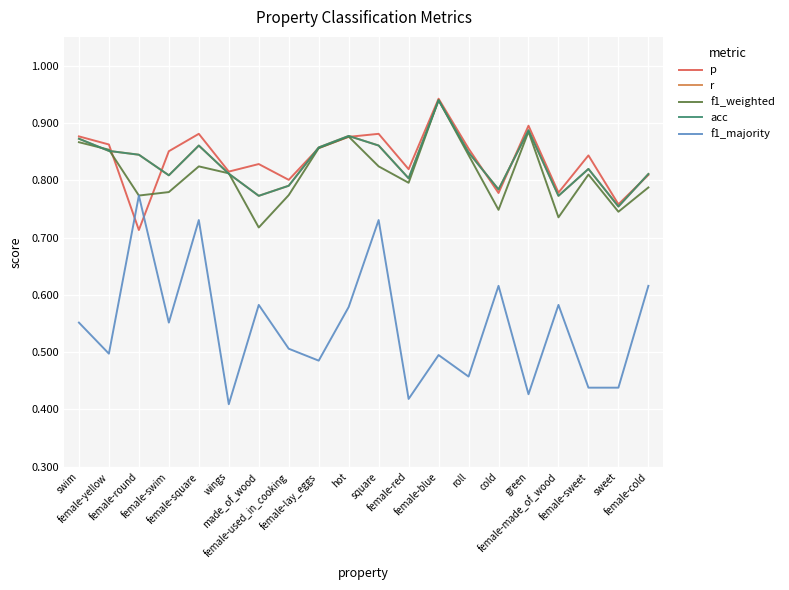

True or false: f1_majority and r cross at least once.

False